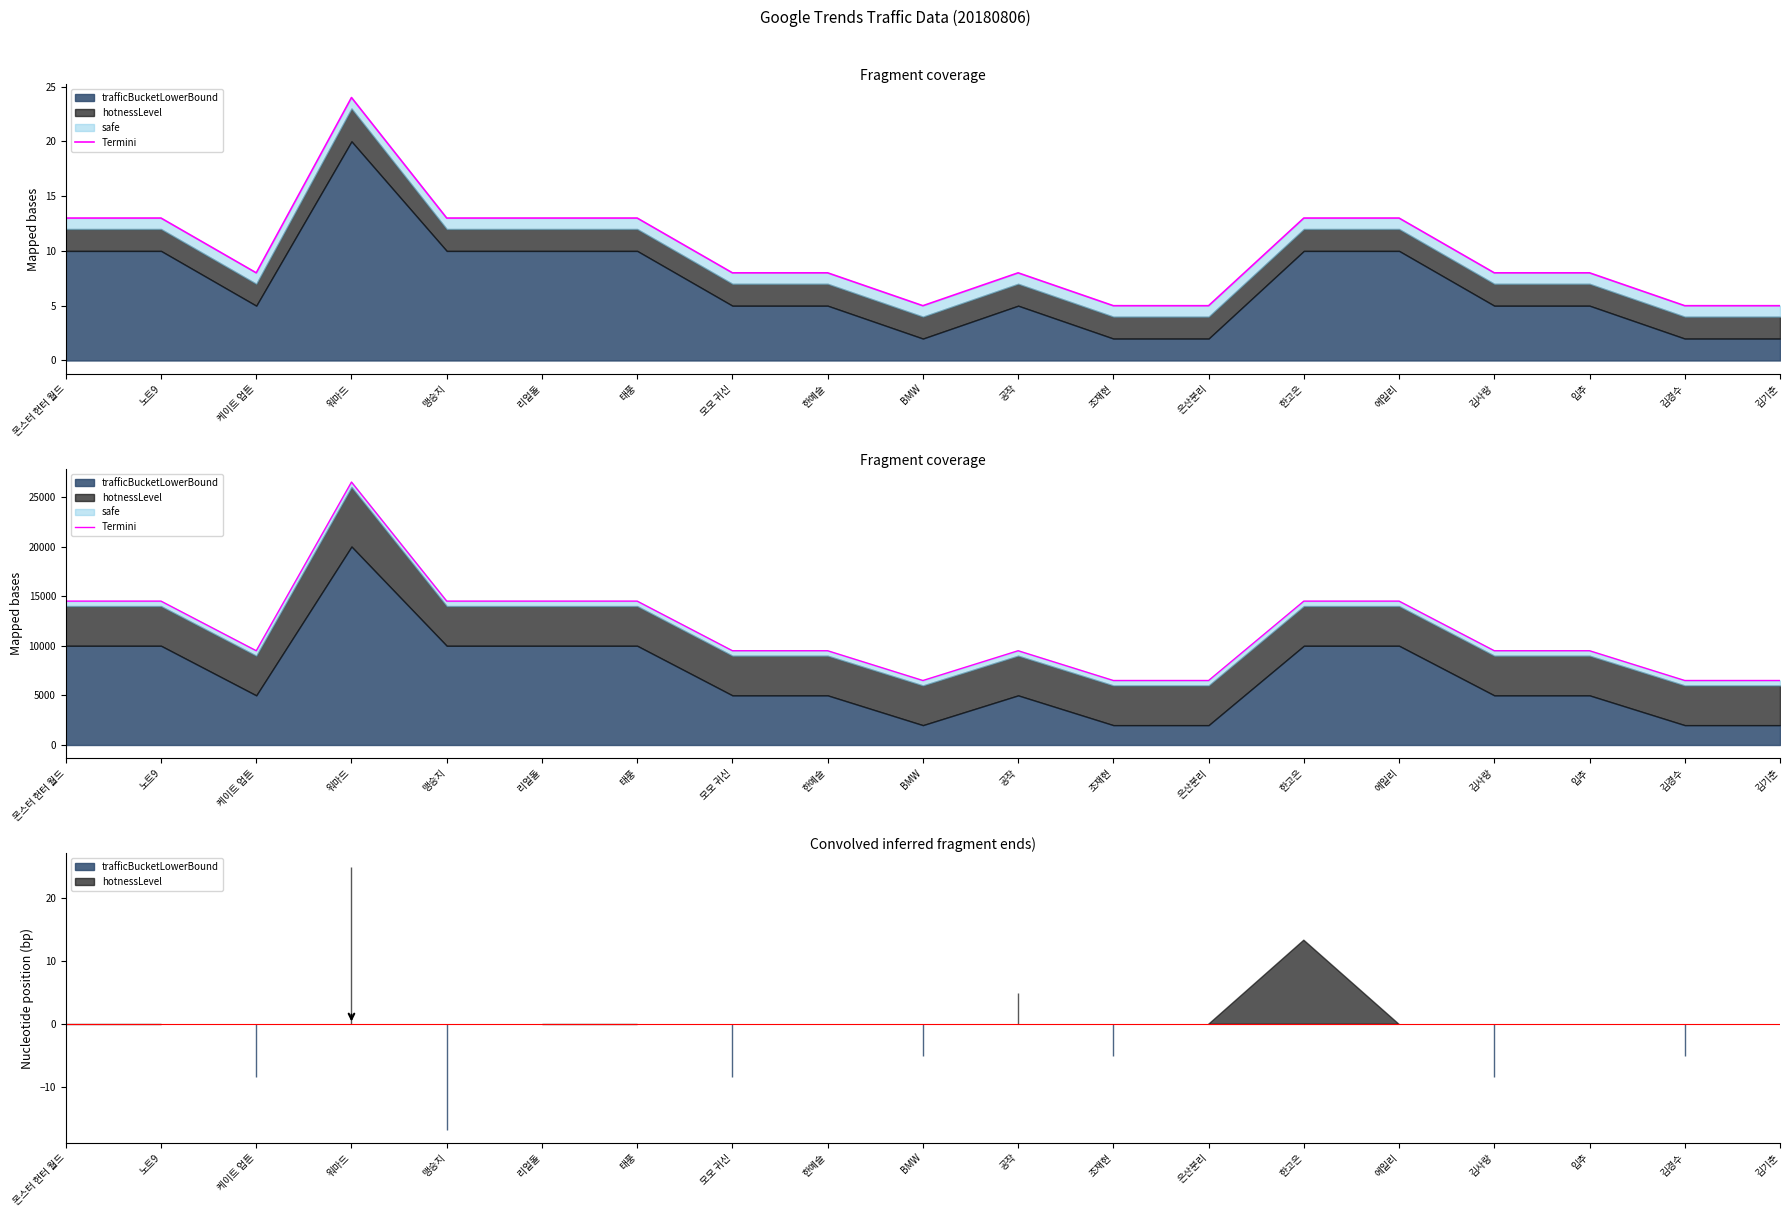

How many points are higher than both their immediate neighbors (excluding endpoints)?

2